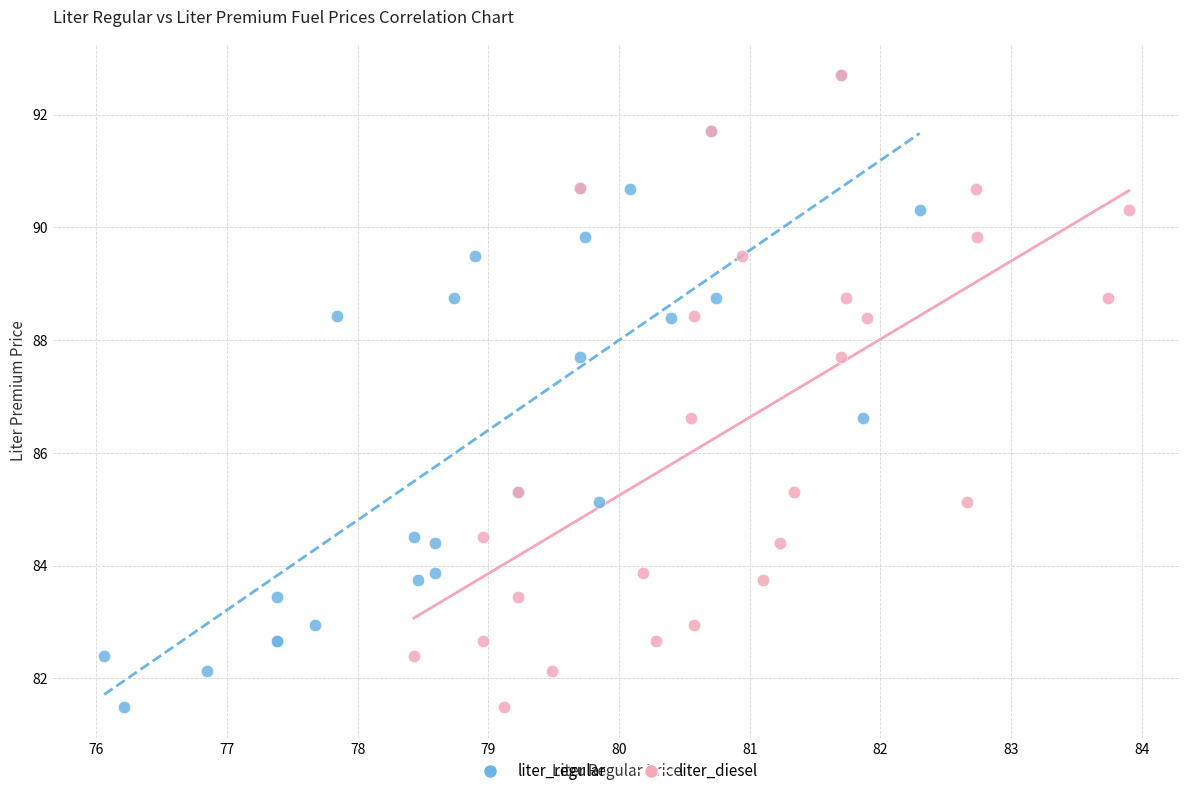

What are all the series names shown in the legend?

liter_regular, liter_diesel